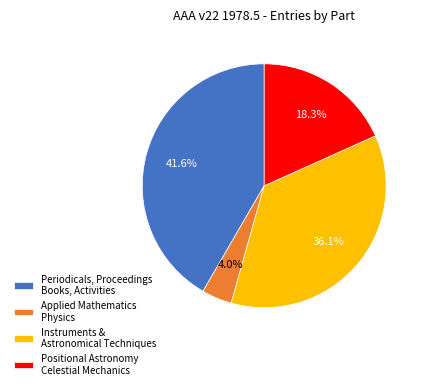

Rank the categories by value from lowest to highest.

Applied Mathematics Physics, Positional Astronomy Celestial Mechanics, Instruments & Astronomical Techniques, Periodicals, Proceedings Books, Activities